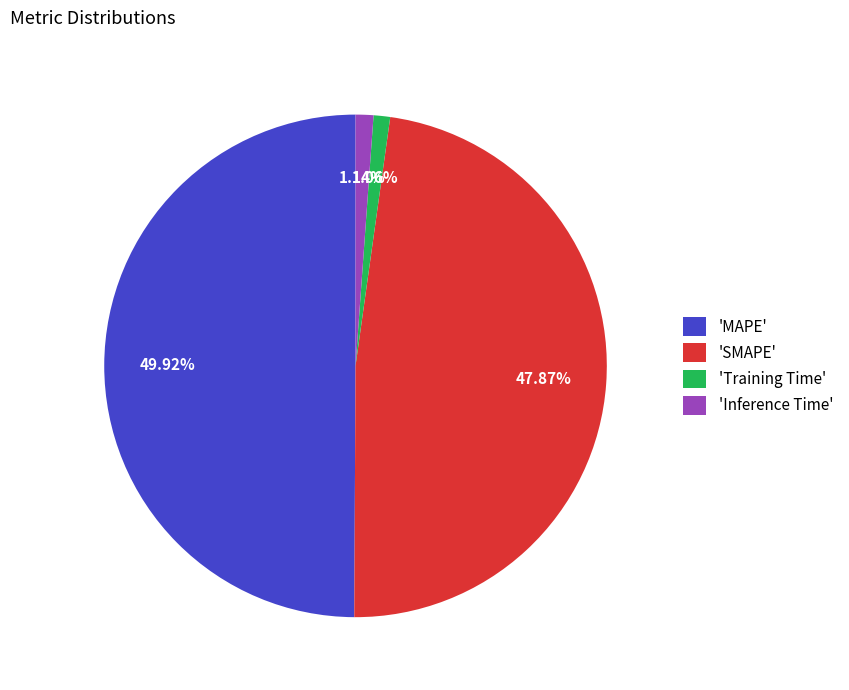

To the nearest percent, what is the average slice percentage?

25%